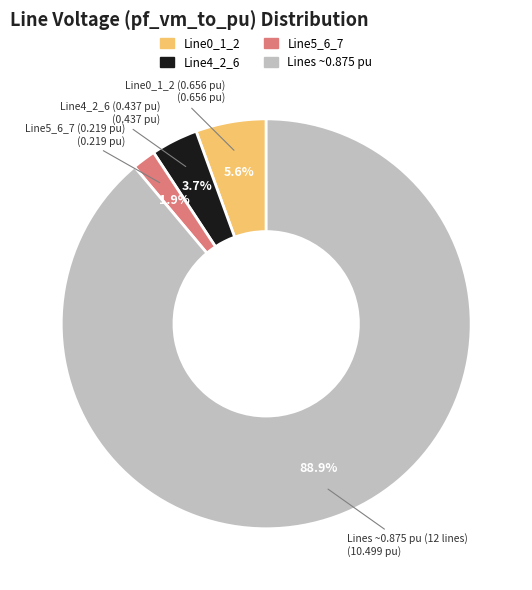

Count the number of slices in the pie.

4